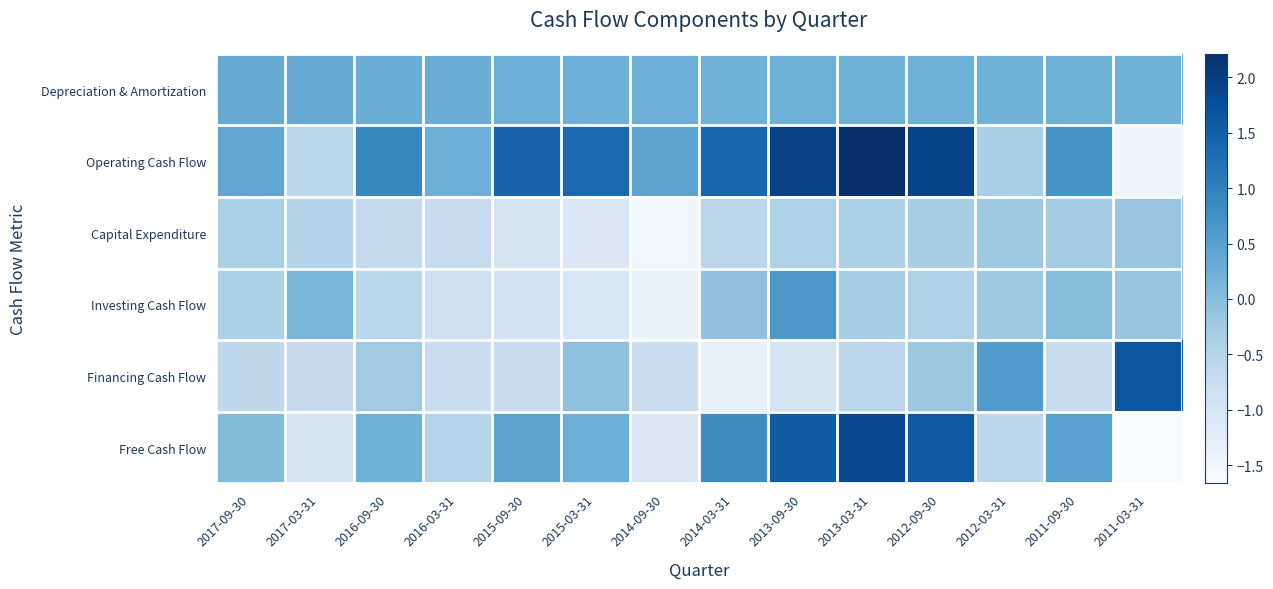

At how many categories does at least one series exceed -1?

14